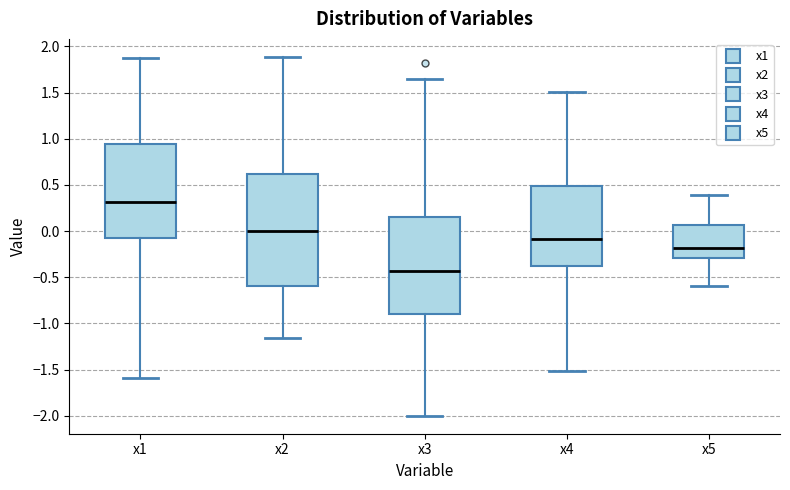

Reading left to right, read every box against the y-axis: the position of its median line, the range the box covers, and the ends of its whiskers. The values are not printed on the chart, so give them approximately, as read against the axis.

x1: median 0.30, box -0.05 to 0.95, whiskers -1.60 to 1.90
x2: median 0.00, box -0.60 to 0.60, whiskers -1.15 to 1.90
x3: median -0.45, box -0.90 to 0.15, whiskers -2.00 to 1.65
x4: median -0.10, box -0.40 to 0.50, whiskers -1.50 to 1.50
x5: median -0.20, box -0.30 to 0.05, whiskers -0.60 to 0.40